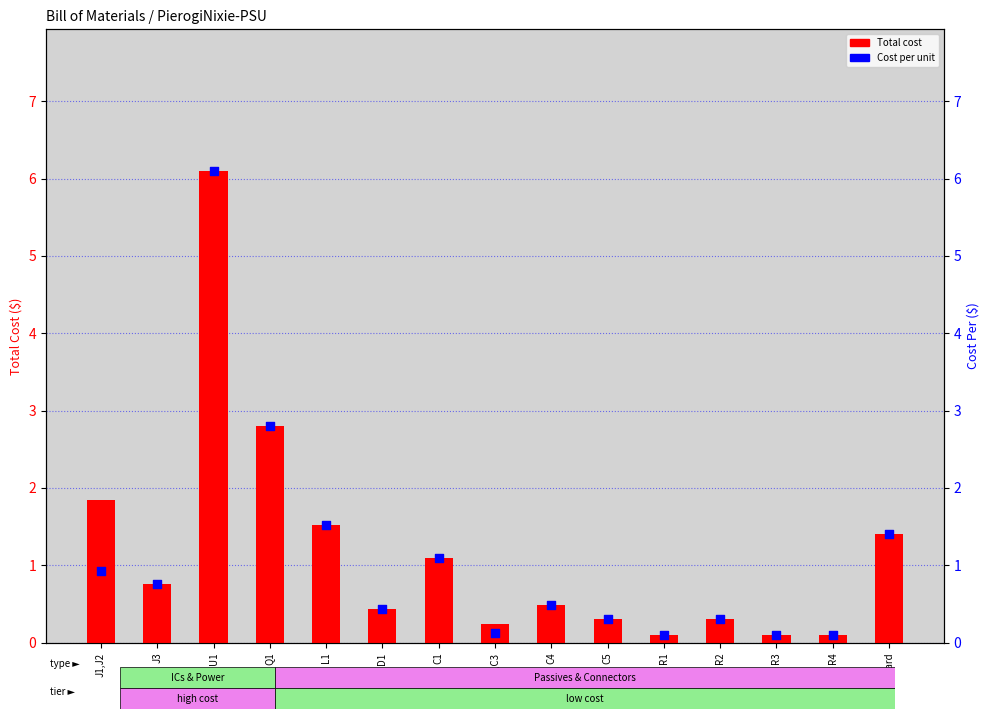

Which series has the largest total across all categories?

Total cost